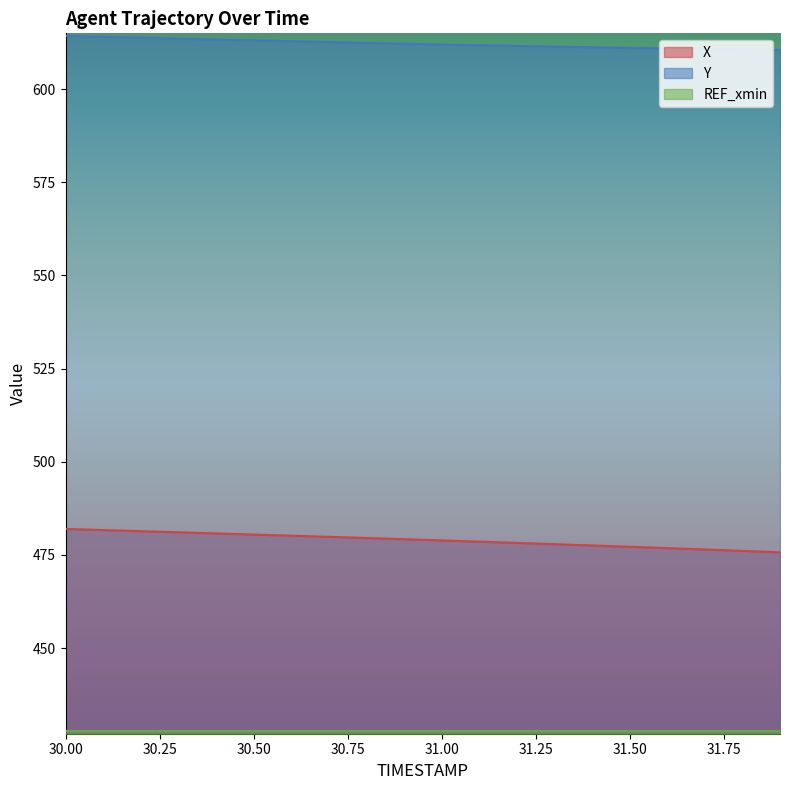

What is the smallest value displayed?

427.6